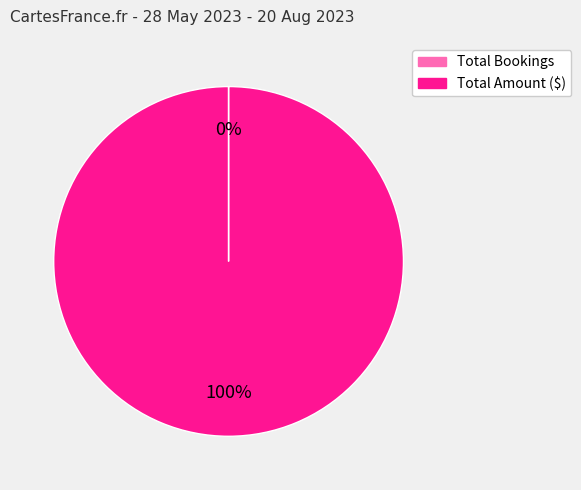

What percentage is the Total Amount ($) slice, to the nearest percent?

100%